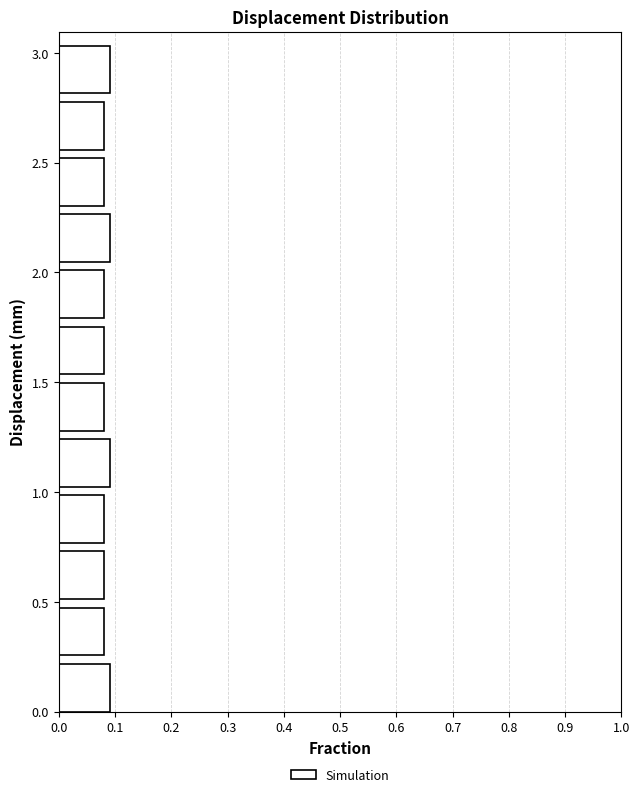

Reading bottom to top, transcribe this chart: for each bar, give the range it covers on the y-axis and its length. Neither the bar edges nor the lengths are printed on the chart, so give them approximately, as read against the axes.

0.00 to 0.25: 0.09
0.25 to 0.50: 0.08
0.50 to 0.75: 0.08
0.75 to 1.00: 0.08
1.00 to 1.30: 0.09
1.30 to 1.55: 0.08
1.55 to 1.80: 0.08
1.80 to 2.05: 0.08
2.05 to 2.30: 0.09
2.30 to 2.55: 0.08
2.55 to 2.80: 0.08
2.80 to 3.05: 0.09